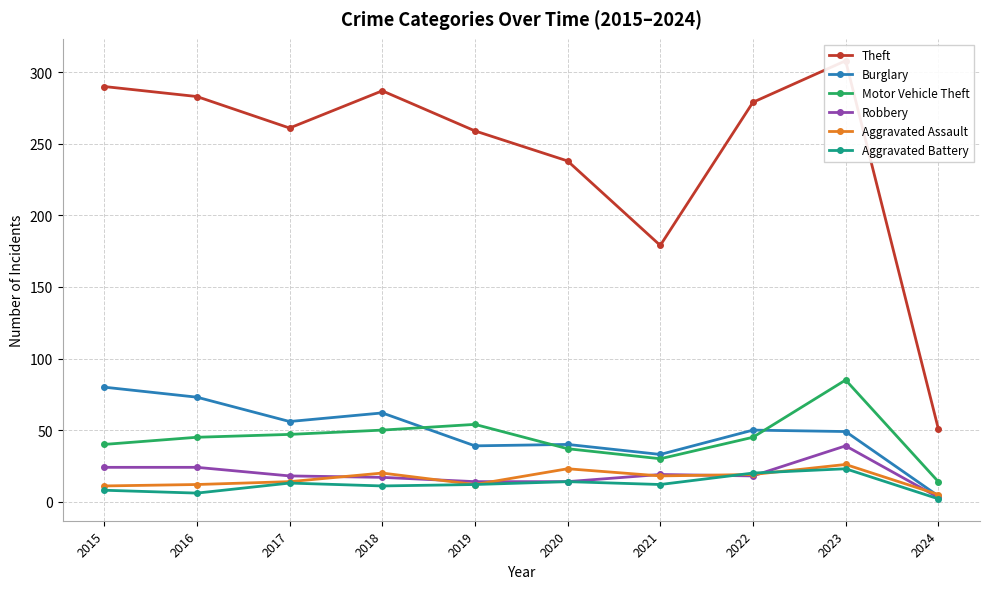

Reading left to right, transcribe all the data shown in this chart.

Theft: 2015=290	2016=283	2017=261	2018=287	2019=259	2020=238	2021=179	2022=279	2023=308	2024=51
Burglary: 2015=80	2016=73	2017=56	2018=62	2019=39	2020=40	2021=33	2022=50	2023=49	2024=4
Motor Vehicle Theft: 2015=40	2016=45	2017=47	2018=50	2019=54	2020=37	2021=30	2022=45	2023=85	2024=14
Robbery: 2015=24	2016=24	2017=18	2018=17	2019=14	2020=14	2021=19	2022=18	2023=39	2024=3
Aggravated Assault: 2015=11	2016=12	2017=14	2018=20	2019=12	2020=23	2021=18	2022=19	2023=26	2024=5
Aggravated Battery: 2015=8	2016=6	2017=13	2018=11	2019=12	2020=14	2021=12	2022=20	2023=23	2024=2